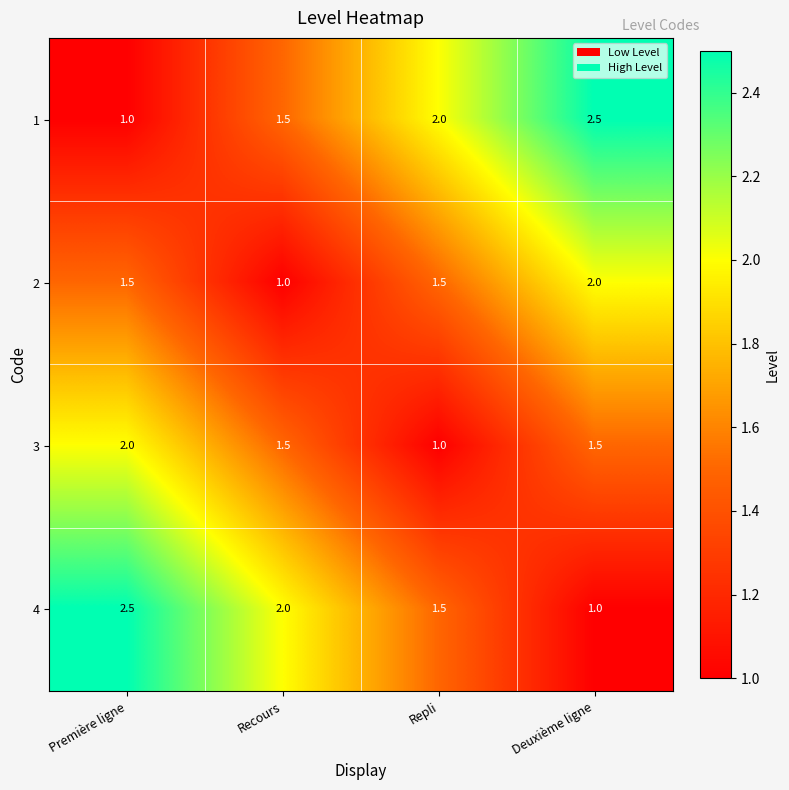

How many 2 values are between 1 and 2?

4